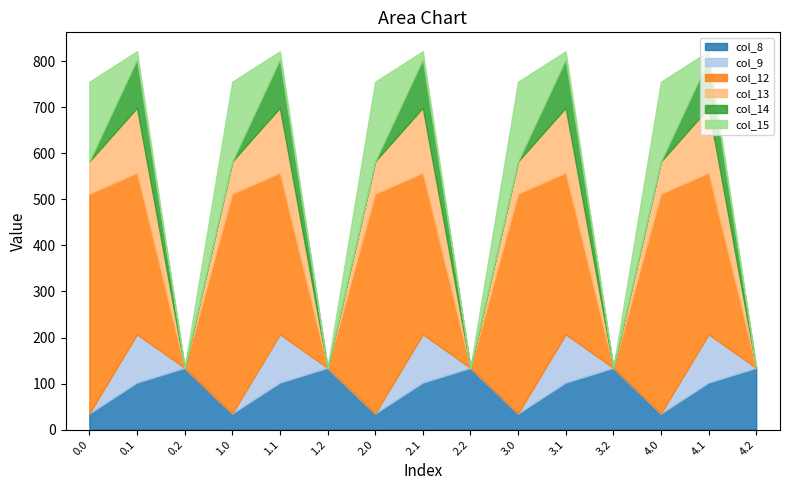

Rank the series by their maximum value, from lowest to highest.

col_9, col_14, col_8, col_13, col_15, col_12